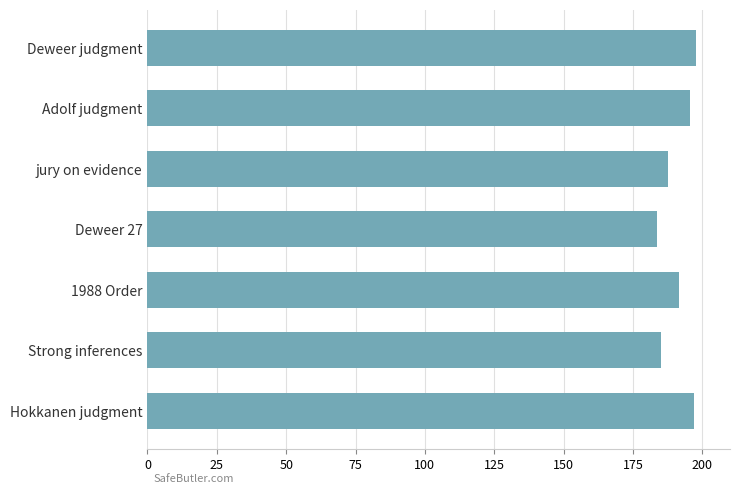

What is the greatest value displayed?

197.7